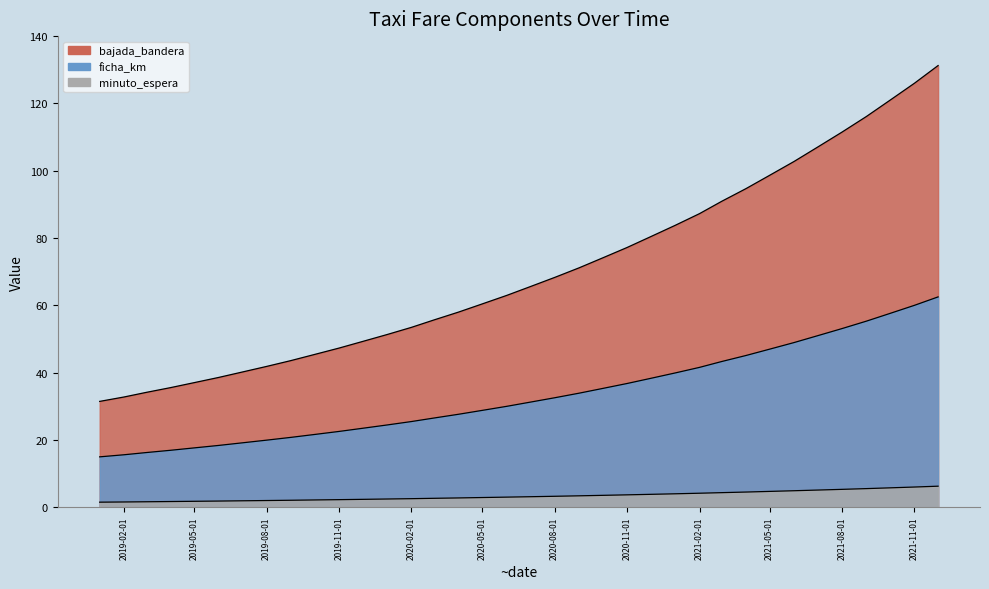

Reading left to right, list all the values displayed in this chart.

bajada_bandera: 2019-01-01=31.4	2019-02-01=32.8	2019-03-01=34.1	2019-04-01=35.5	2019-05-01=37.0	2019-06-01=38.6	2019-07-01=40.2	2019-08-01=41.8	2019-09-01=43.6	2019-10-01=45.4	2019-11-01=47.3	2019-12-01=49.3	2020-01-01=51.3	2020-02-01=53.5	2020-03-01=55.7	2020-04-01=58.0	2020-05-01=60.4	2020-06-01=62.9	2020-07-01=65.6	2020-08-01=68.3	2020-09-01=71.1	2020-10-01=74.1	2020-11-01=77.2	2020-12-01=80.4	2021-01-01=83.8	2021-02-01=87.2	2021-03-01=90.9	2021-04-01=94.7	2021-05-01=98.6	2021-06-01=102.7	2021-07-01=107.0	2021-08-01=111.5	2021-09-01=116.1	2021-10-01=121.0	2021-11-01=126.0	2021-12-01=131.2
ficha_km: 2019-01-01=15.0	2019-02-01=15.6	2019-03-01=16.2	2019-04-01=16.9	2019-05-01=17.6	2019-06-01=18.4	2019-07-01=19.1	2019-08-01=19.9	2019-09-01=20.8	2019-10-01=21.6	2019-11-01=22.5	2019-12-01=23.5	2020-01-01=24.4	2020-02-01=25.5	2020-03-01=26.5	2020-04-01=27.6	2020-05-01=28.8	2020-06-01=30.0	2020-07-01=31.2	2020-08-01=32.5	2020-09-01=33.9	2020-10-01=35.3	2020-11-01=36.8	2020-12-01=38.3	2021-01-01=39.9	2021-02-01=41.6	2021-03-01=43.3	2021-04-01=45.1	2021-05-01=47.0	2021-06-01=48.9	2021-07-01=51.0	2021-08-01=53.1	2021-09-01=55.3	2021-10-01=57.6	2021-11-01=60.0	2021-12-01=62.5
minuto_espera: 2019-01-01=1.5	2019-02-01=1.6	2019-03-01=1.6	2019-04-01=1.7	2019-05-01=1.8	2019-06-01=1.8	2019-07-01=1.9	2019-08-01=2.0	2019-09-01=2.1	2019-10-01=2.2	2019-11-01=2.2	2019-12-01=2.3	2020-01-01=2.4	2020-02-01=2.5	2020-03-01=2.6	2020-04-01=2.8	2020-05-01=2.9	2020-06-01=3.0	2020-07-01=3.1	2020-08-01=3.2	2020-09-01=3.4	2020-10-01=3.5	2020-11-01=3.7	2020-12-01=3.8	2021-01-01=4.0	2021-02-01=4.2	2021-03-01=4.3	2021-04-01=4.5	2021-05-01=4.7	2021-06-01=4.9	2021-07-01=5.1	2021-08-01=5.3	2021-09-01=5.5	2021-10-01=5.8	2021-11-01=6.0	2021-12-01=6.2